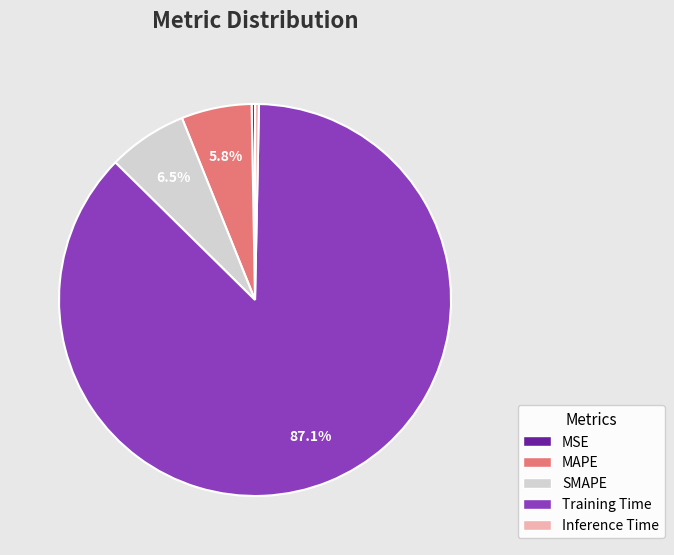

Which slice is the largest?

Training Time